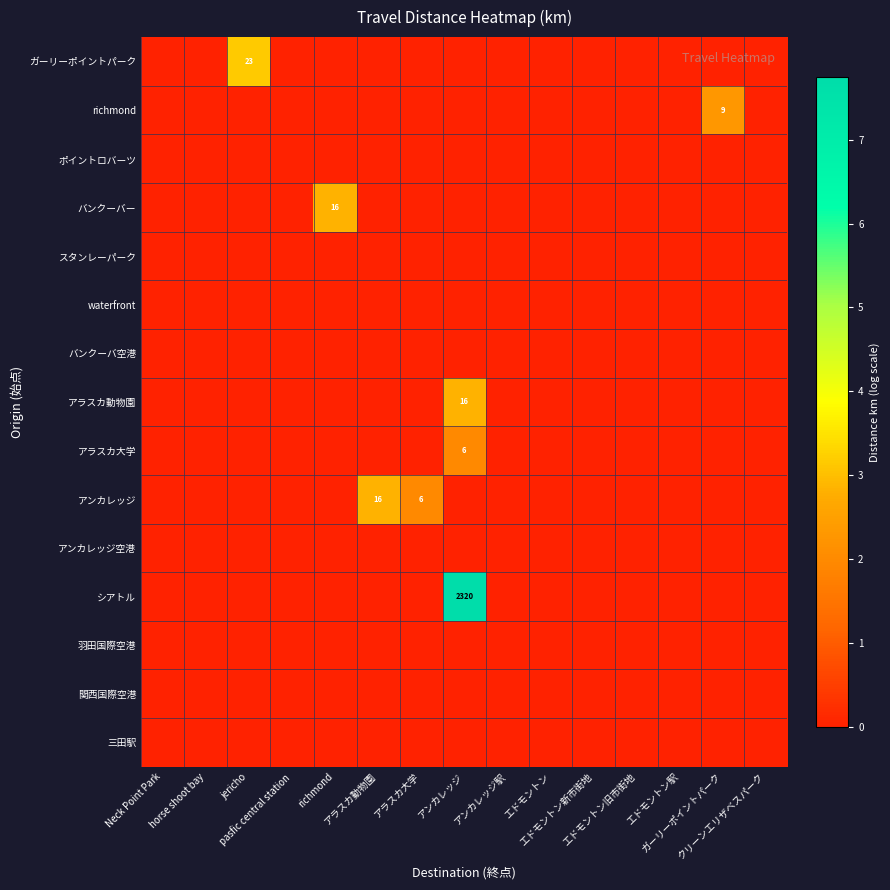

Reading left to right, extract all data points from this chart.

row_0: 0.0	0.0	0.0	0.0	0.0	0.0	0.0	0.0	0.0	0.0	0.0	0.0	0.0	0.0	0.0
row_1: 0.0	0.0	0.0	0.0	0.0	0.0	0.0	0.0	0.0	0.0	0.0	0.0	0.0	0.0	0.0
row_2: 0.0	0.0	0.0	0.0	0.0	0.0	0.0	0.0	0.0	0.0	0.0	0.0	0.0	0.0	0.0
row_3: 0.0	0.0	0.0	0.0	0.0	0.0	0.0	7.7	0.0	0.0	0.0	0.0	0.0	0.0	0.0
row_4: 0.0	0.0	0.0	0.0	0.0	0.0	0.0	0.0	0.0	0.0	0.0	0.0	0.0	0.0	0.0
row_5: 0.0	0.0	0.0	0.0	0.0	2.8	2.0	0.0	0.0	0.0	0.0	0.0	0.0	0.0	0.0
row_6: 0.0	0.0	0.0	0.0	0.0	0.0	0.0	2.0	0.0	0.0	0.0	0.0	0.0	0.0	0.0
row_7: 0.0	0.0	0.0	0.0	0.0	0.0	0.0	2.8	0.0	0.0	0.0	0.0	0.0	0.0	0.0
row_8: 0.0	0.0	0.0	0.0	0.0	0.0	0.0	0.0	0.0	0.0	0.0	0.0	0.0	0.0	0.0
row_9: 0.0	0.0	0.0	0.0	0.0	0.0	0.0	0.0	0.0	0.0	0.0	0.0	0.0	0.0	0.0
row_10: 0.0	0.0	0.0	0.0	0.0	0.0	0.0	0.0	0.0	0.0	0.0	0.0	0.0	0.0	0.0
row_11: 0.0	0.0	0.0	0.0	2.8	0.0	0.0	0.0	0.0	0.0	0.0	0.0	0.0	0.0	0.0
row_12: 0.0	0.0	0.0	0.0	0.0	0.0	0.0	0.0	0.0	0.0	0.0	0.0	0.0	0.0	0.0
row_13: 0.0	0.0	0.0	0.0	0.0	0.0	0.0	0.0	0.0	0.0	0.0	0.0	0.0	2.3	0.0
row_14: 0.0	0.0	3.2	0.0	0.0	0.0	0.0	0.0	0.0	0.0	0.0	0.0	0.0	0.0	0.0